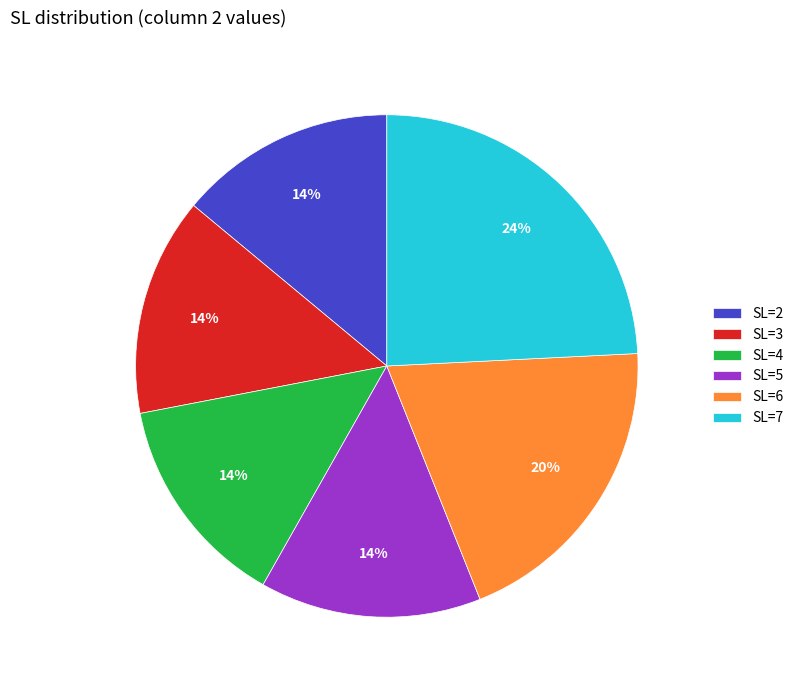

Which category has the biggest portion of the pie?

SL=7